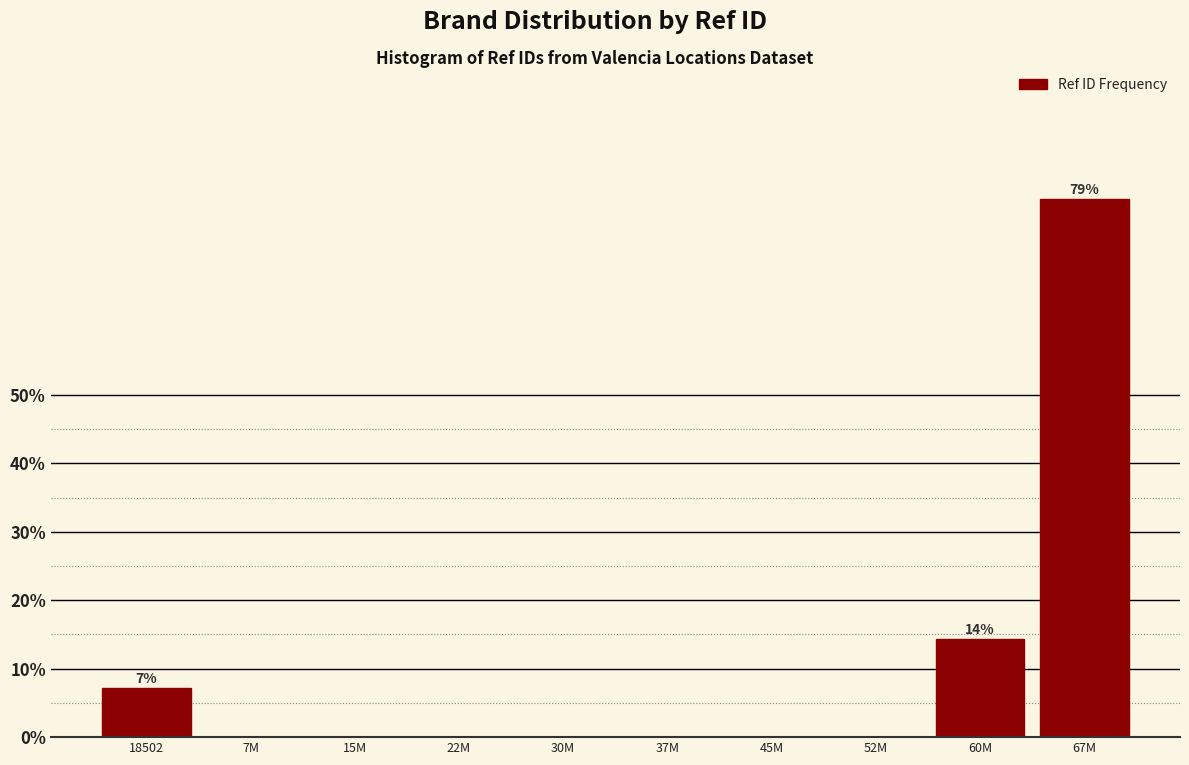

Reading left to right, list all the values displayed in this chart.

18502=7.1	7M=0.0	15M=0.0	22M=0.0	30M=0.0	37M=0.0	45M=0.0	52M=0.0	60M=14.3	67M=78.6